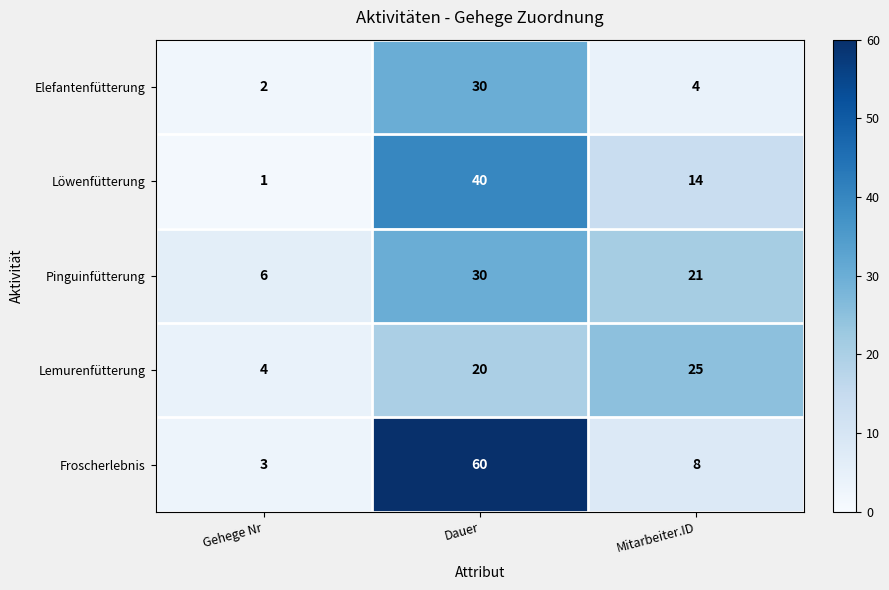

What is the approximate value of Pinguinfütterung at Mitarbeiter.ID?

21